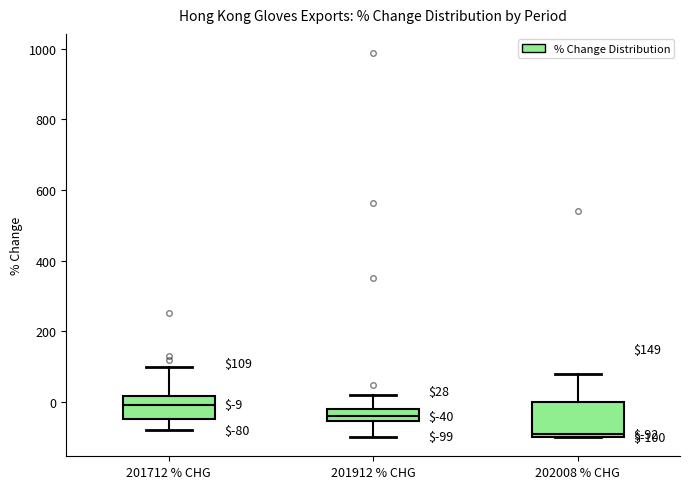

Which box has the highest median line?

201712 % CHG